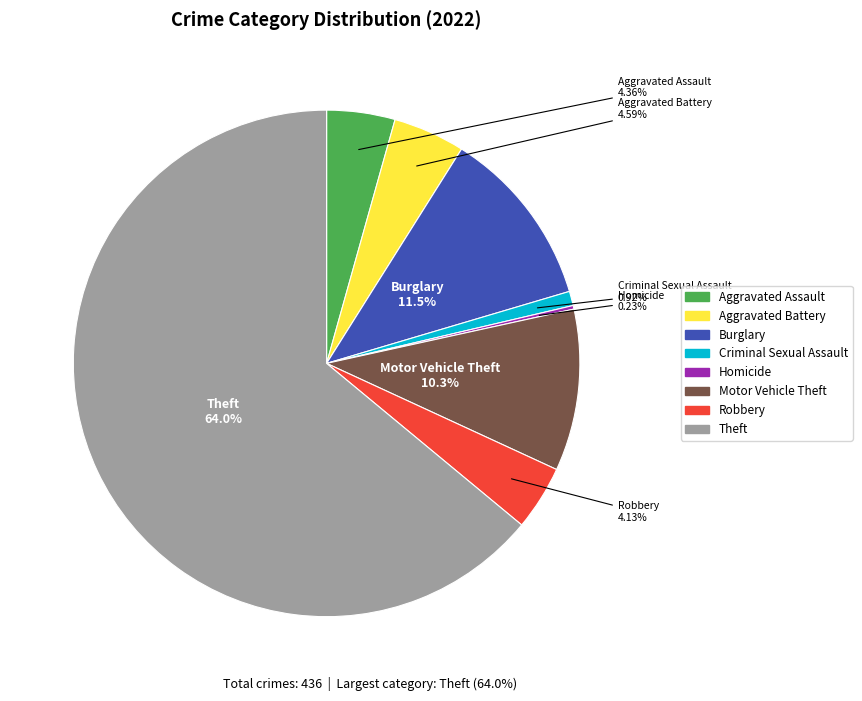

Does any single category account for the majority?

Yes